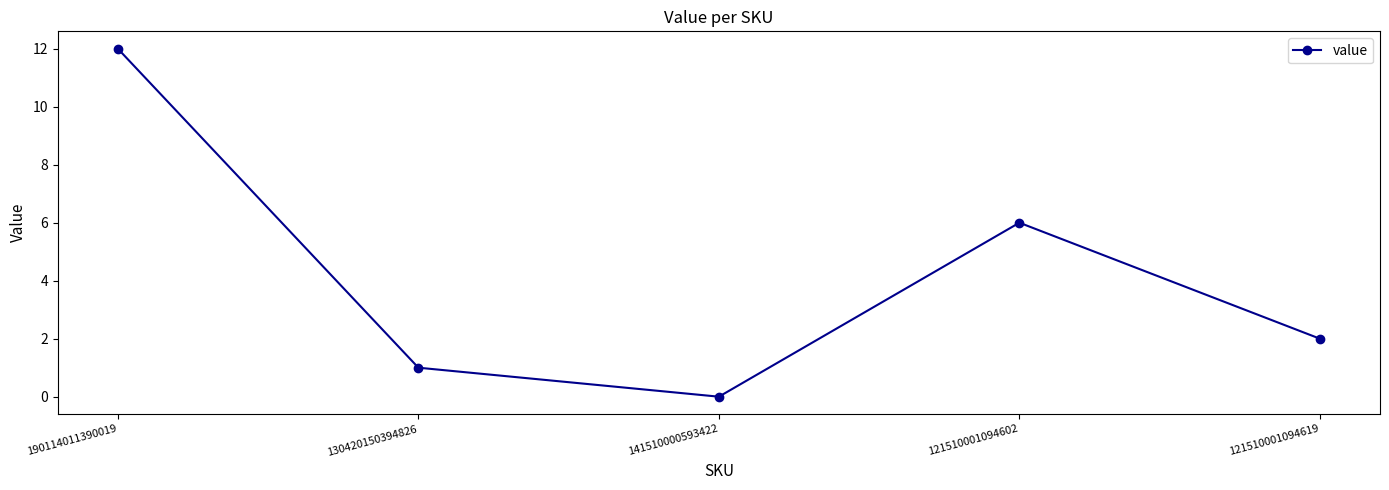

Rank the categories by value from lowest to highest.

141510000593422, 130420150394826, 121510001094619, 121510001094602, 190114011390019